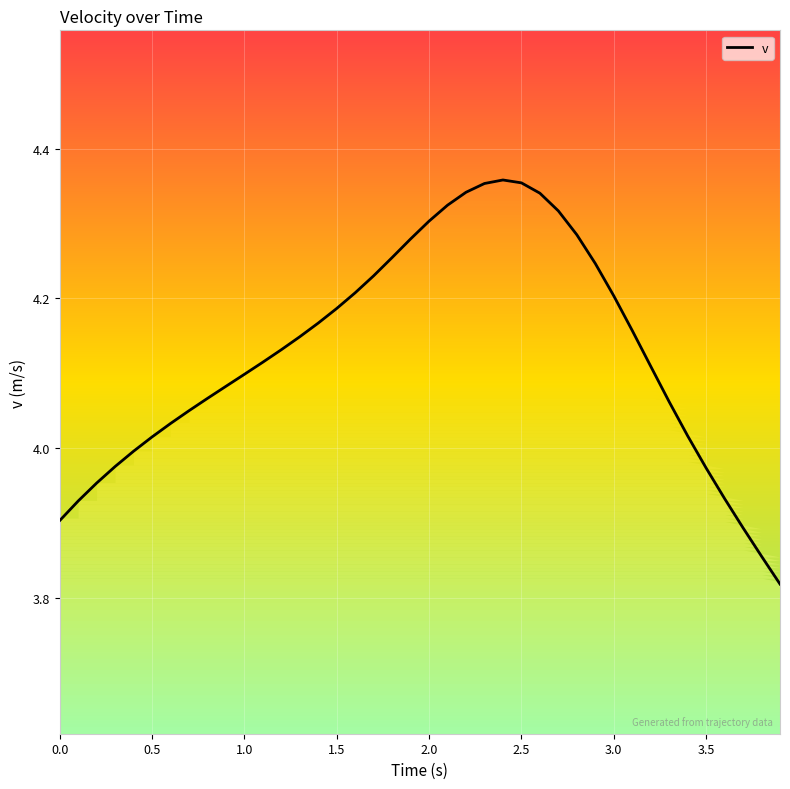

The chart shows a value of 1.2 at 0.5. True or false?

False